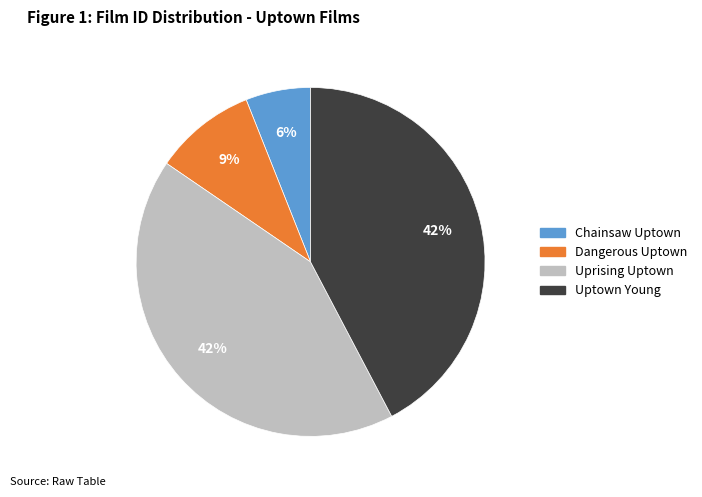

Which slice is the smallest?

Chainsaw Uptown